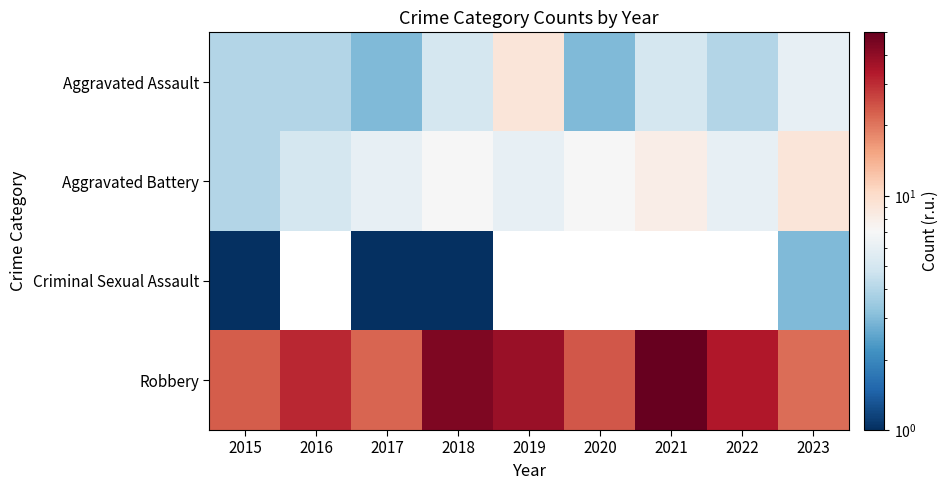

Which series has the largest total across all categories?

Robbery